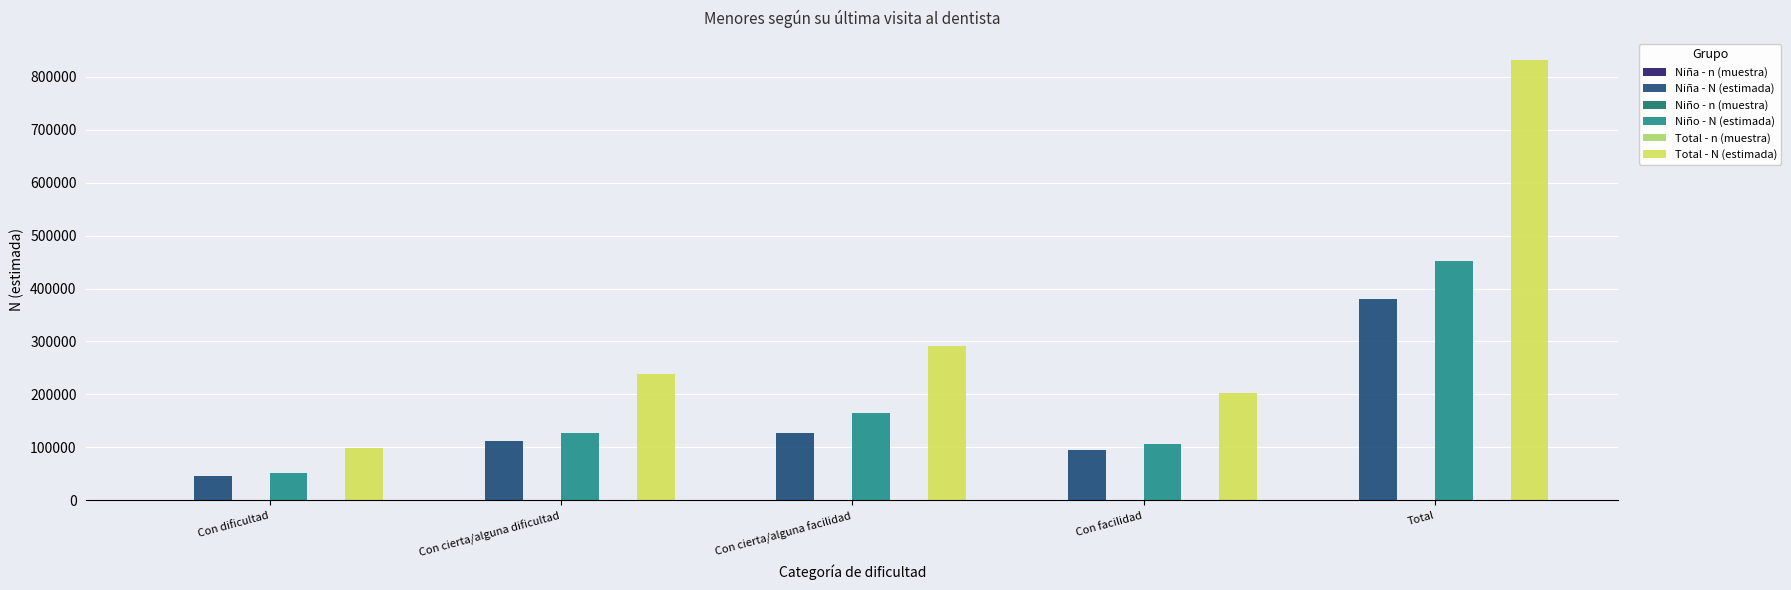

Which series has the largest range (max minus min)?

Total - N (estimada)